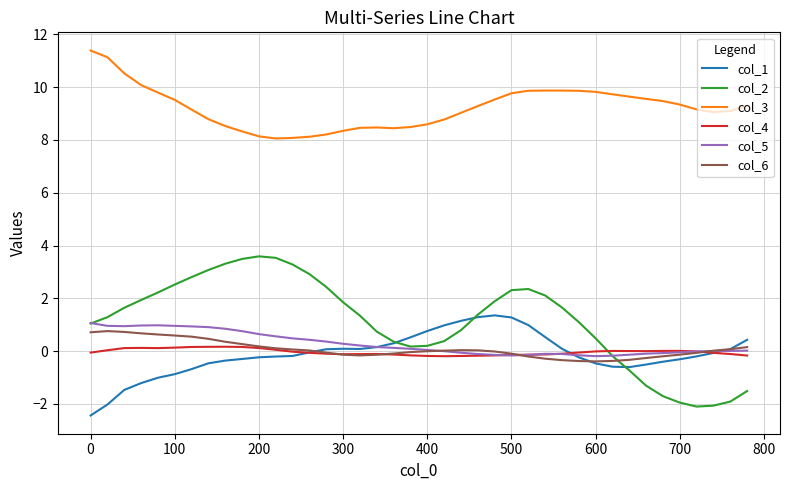

What is the greatest value displayed?

11.4